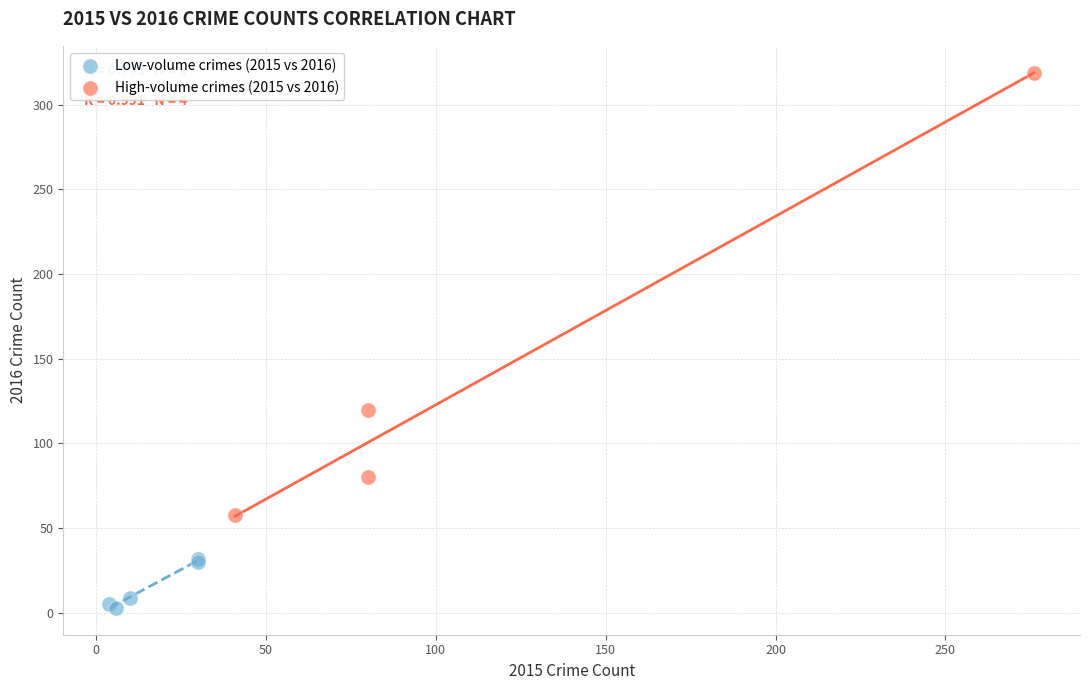

Which series reaches the minimum Y coordinate?

Low-volume crimes (2015 vs 2016)